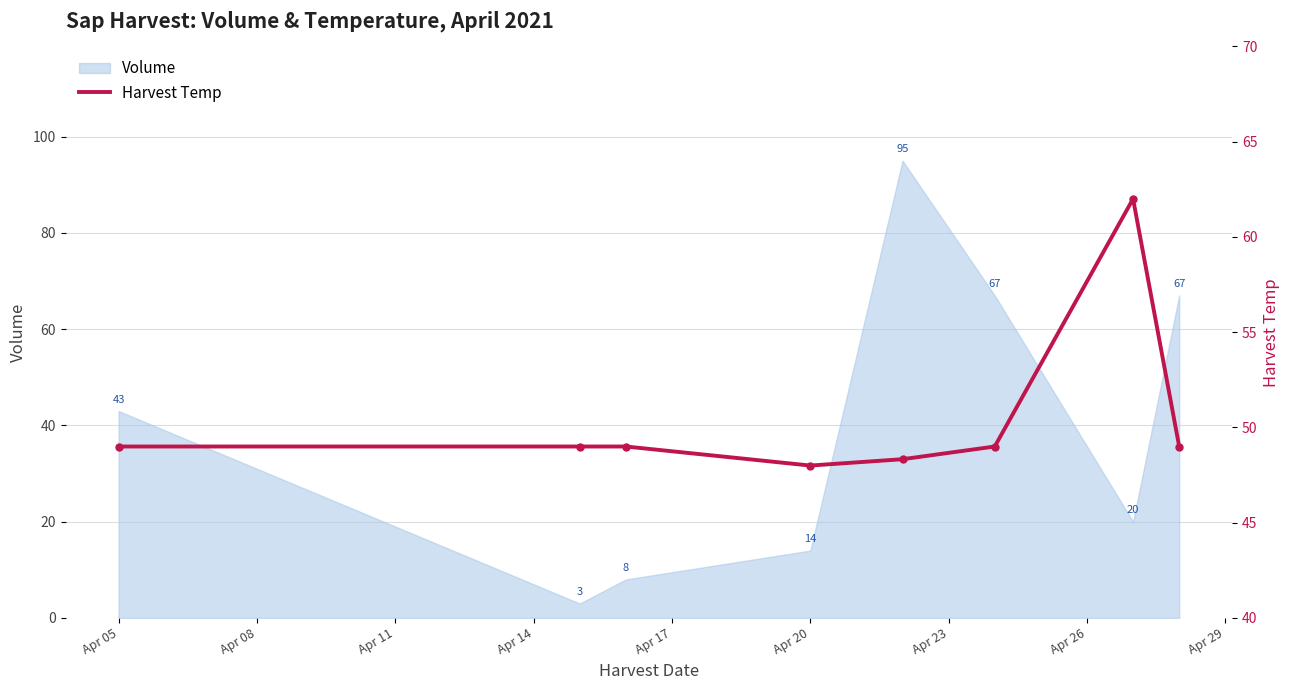

The value of Volume at Apr 20 is 19. True or false?

False